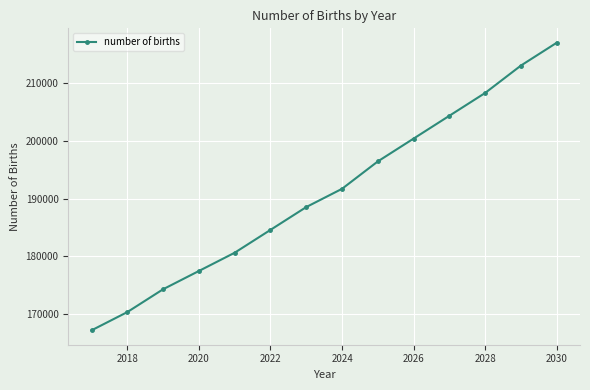

Is this an area chart (filled region under the line)?

No